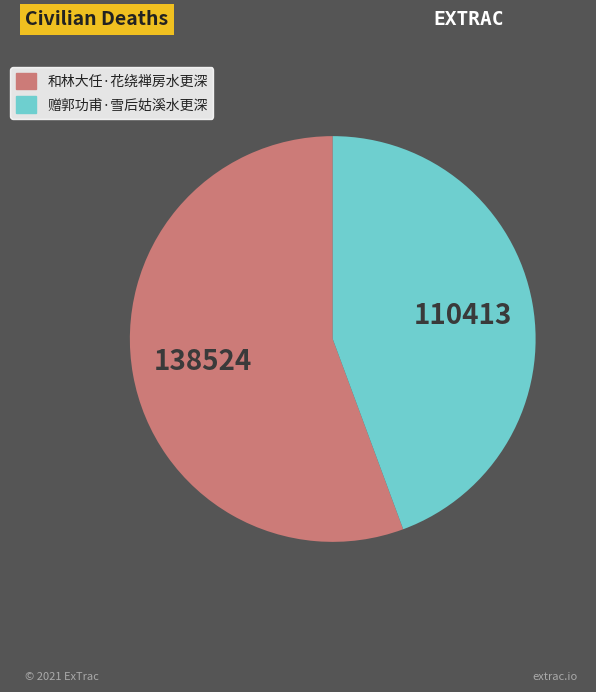

How many segments does this pie chart have?

2